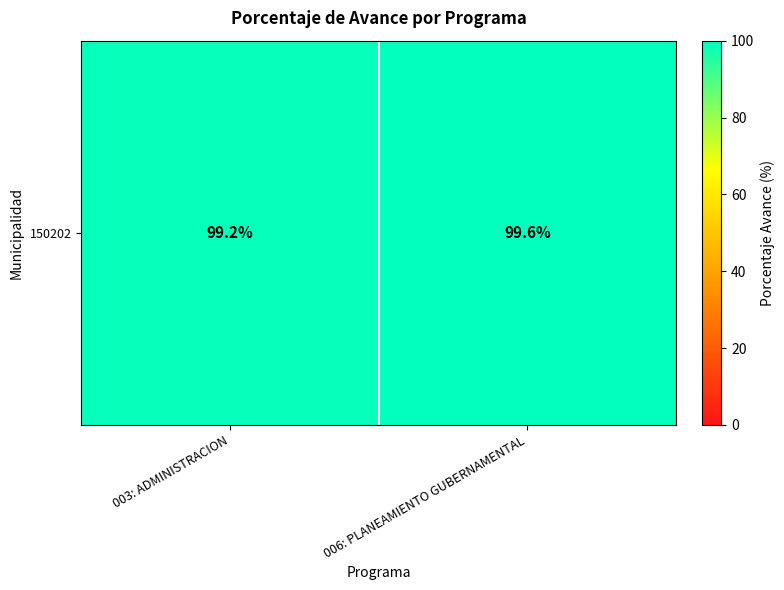

Which label corresponds to the smallest value in the chart?

003: ADMINISTRACION